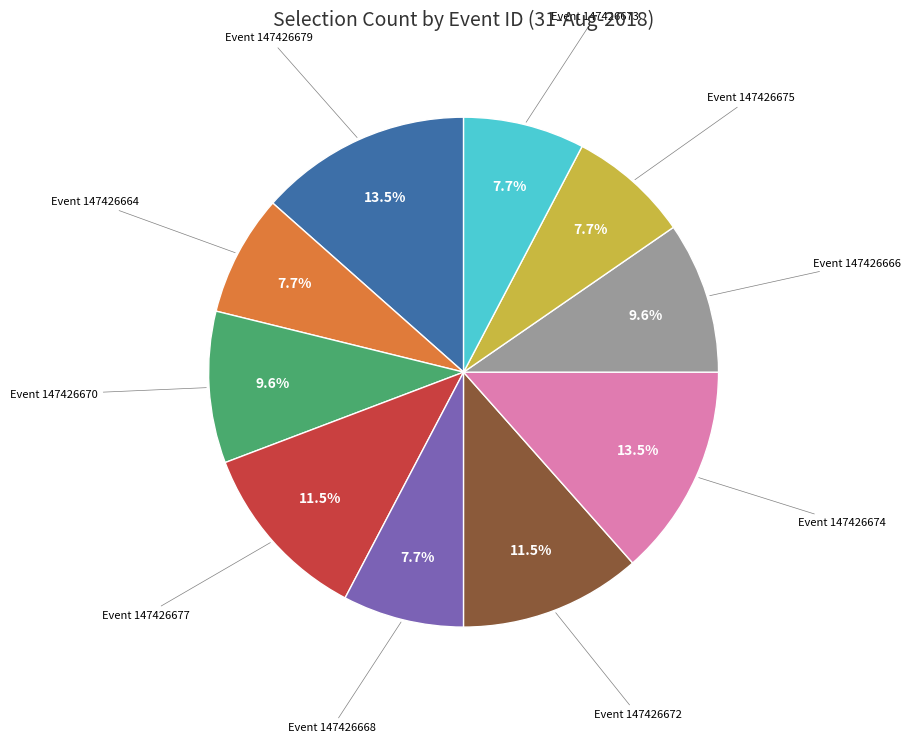

Does any single category account for the majority?

No